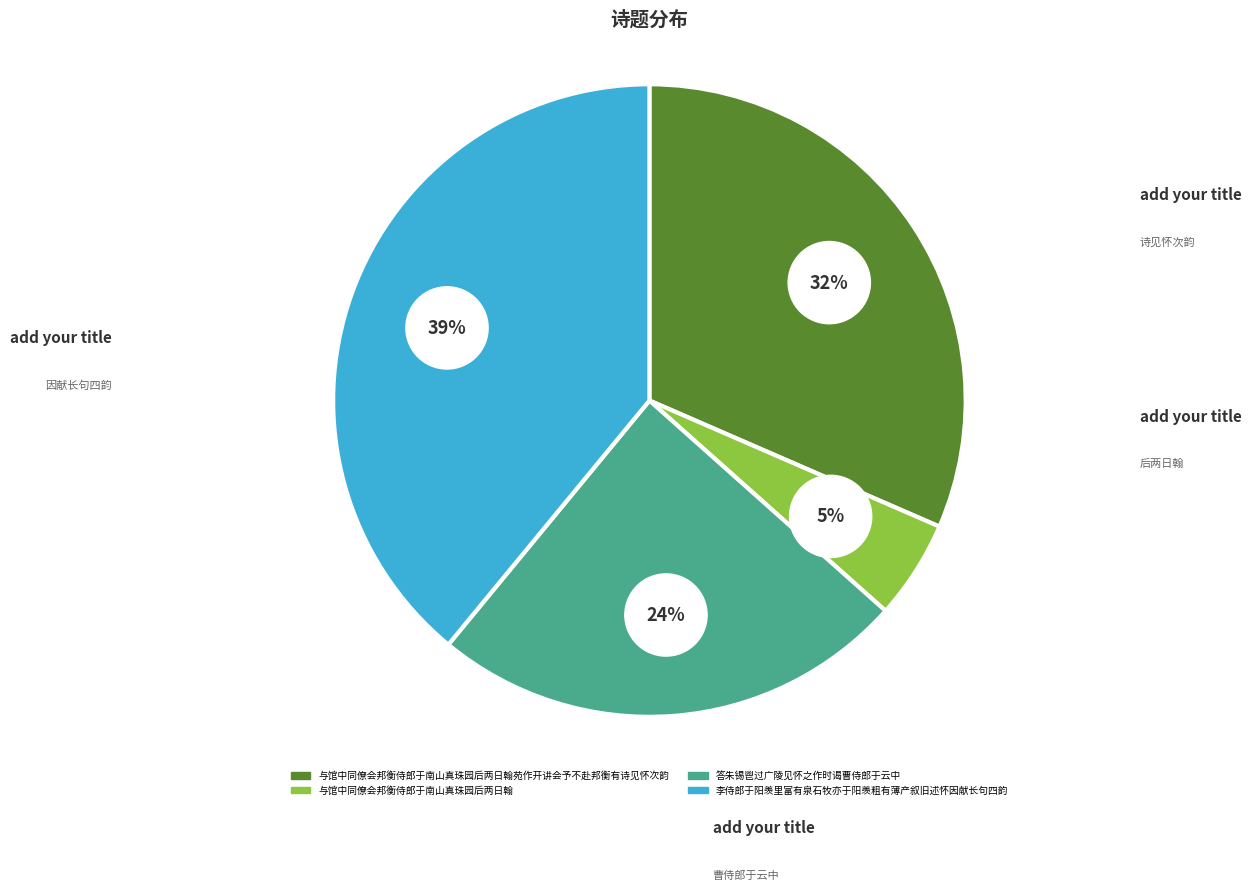

Rank the categories by value from lowest to highest.

与馆中同僚会邦衡侍郎于南山真珠园后两日翰, 答朱锡鬯过广陵见怀之作时谒曹侍郎于云中, 与馆中同僚会邦衡侍郎于南山真珠园后两日翰苑作开讲会予不赴邦衡有诗见怀次韵, 李侍郎于阳羡里富有泉石牧亦于阳羡粗有薄产叙旧述怀因献长句四韵